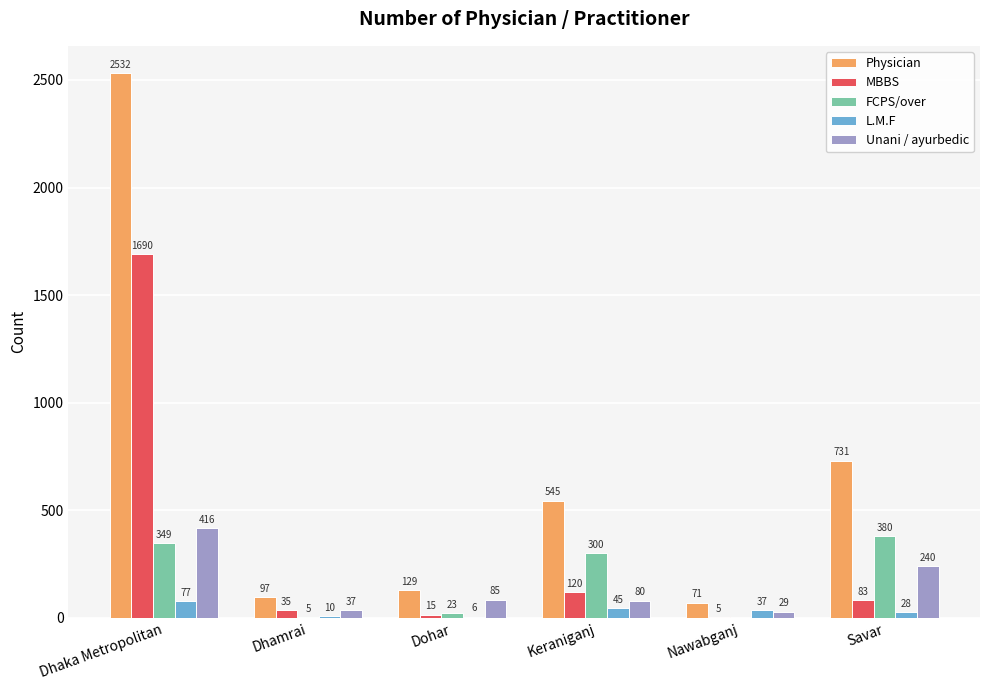

At which label does FCPS/over first exceed 300?

Dhaka Metropolitan